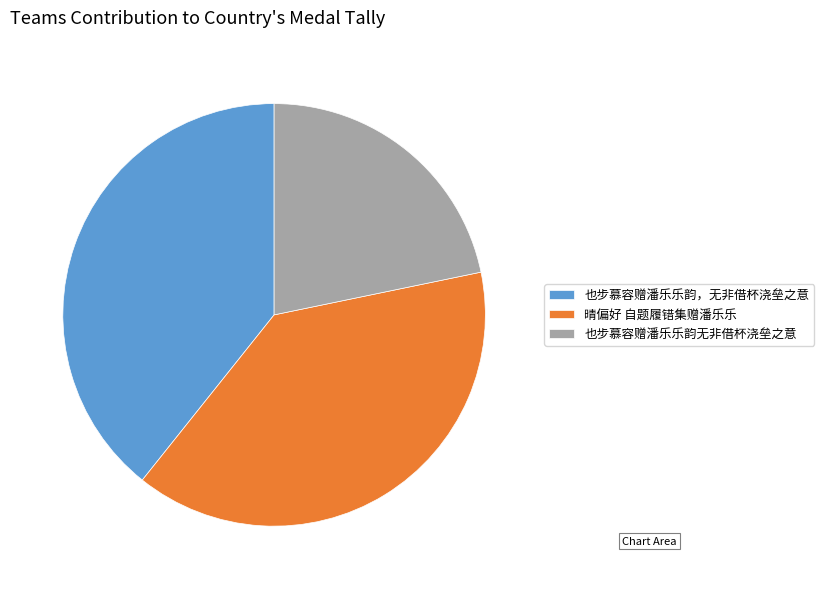

Is there a majority slice in this chart?

No